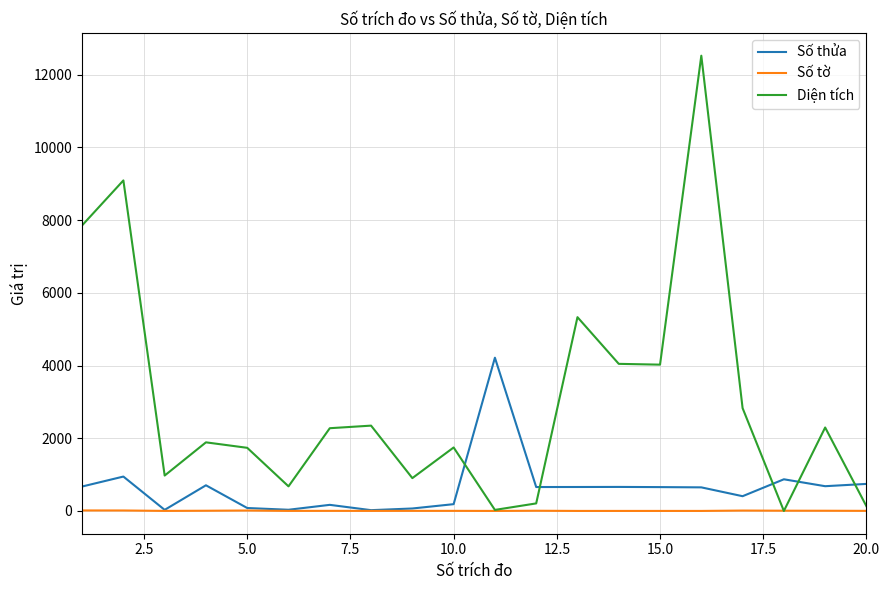

Which series has the widest spread of values?

Diện tích